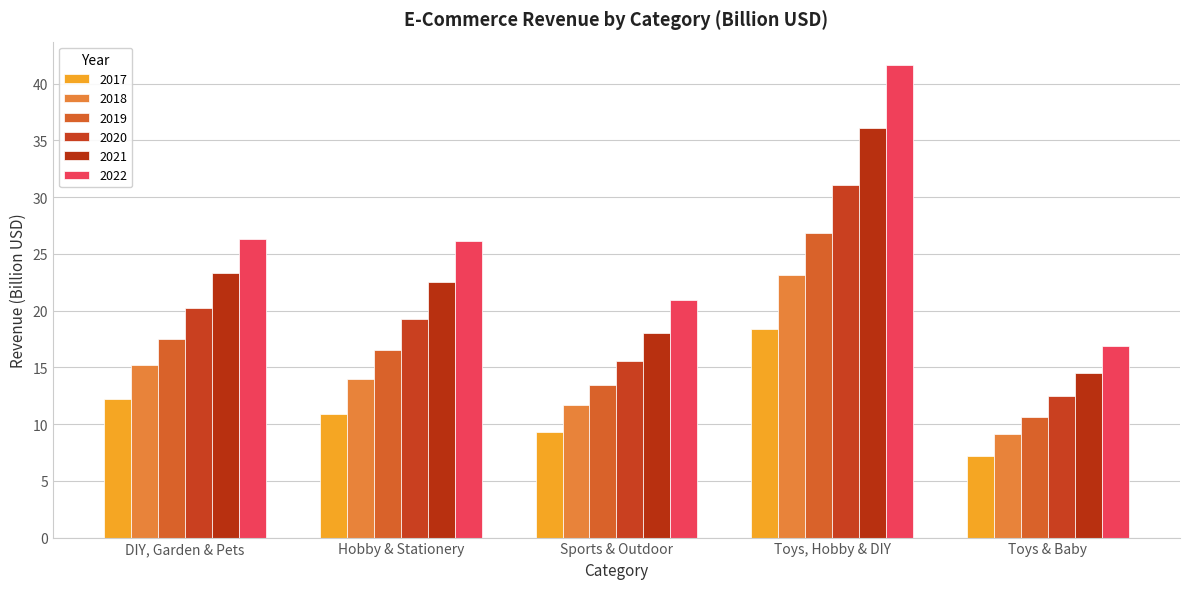

Is it true that 2022 equals 41.6 at Toys, Hobby & DIY?

True